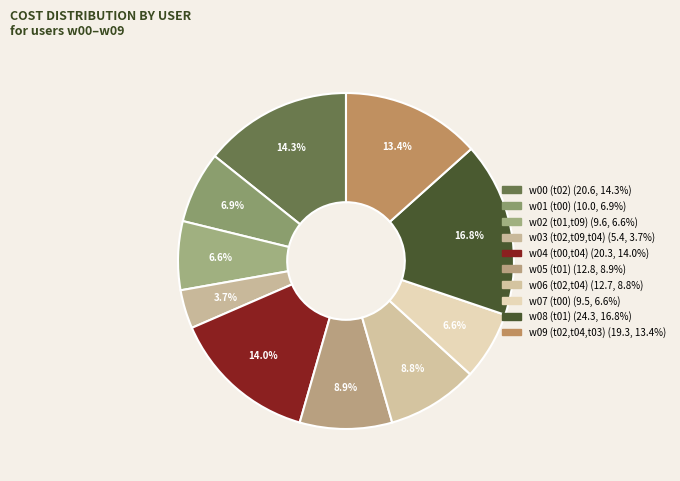

How many segments does this pie chart have?

10